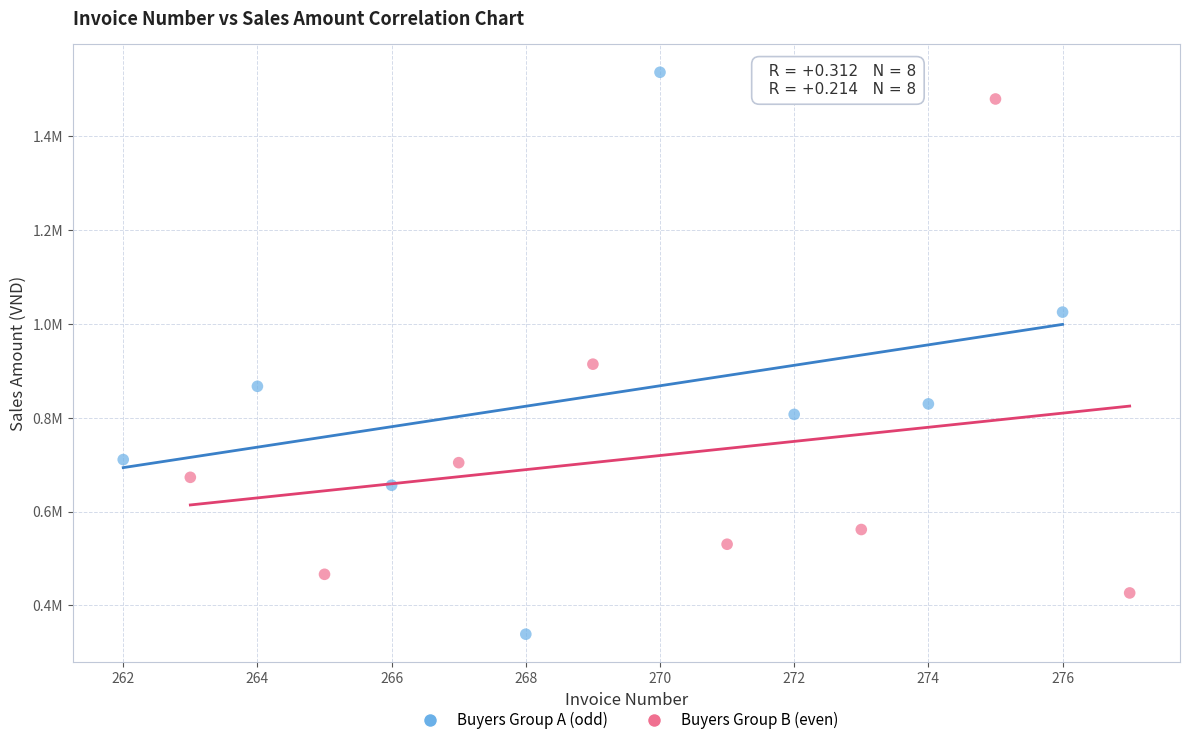

What are all the series names shown in the legend?

Buyers Group A (odd), Buyers Group B (even)